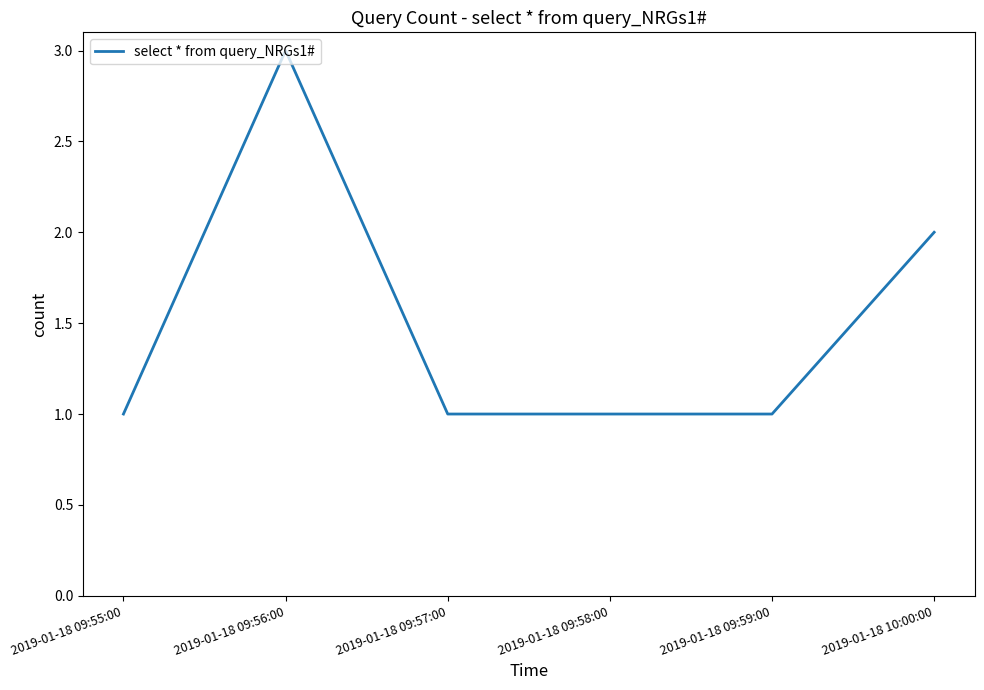

What is the difference between the values at 2019-01-18 09:58:00 and 2019-01-18 10:00:00?

1